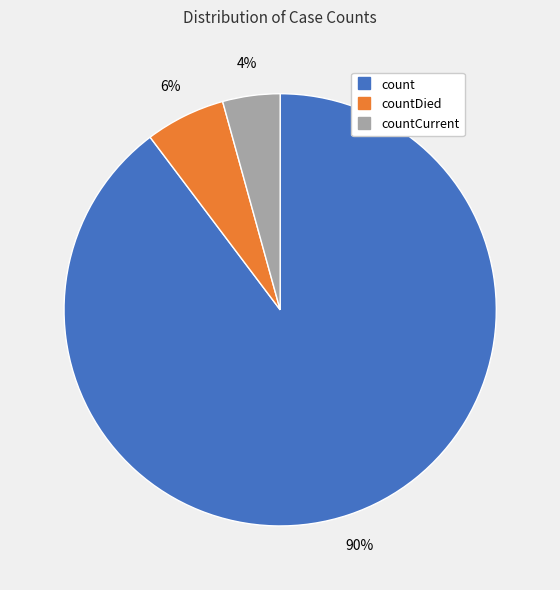

To the nearest percent, what is the average slice percentage?

33%